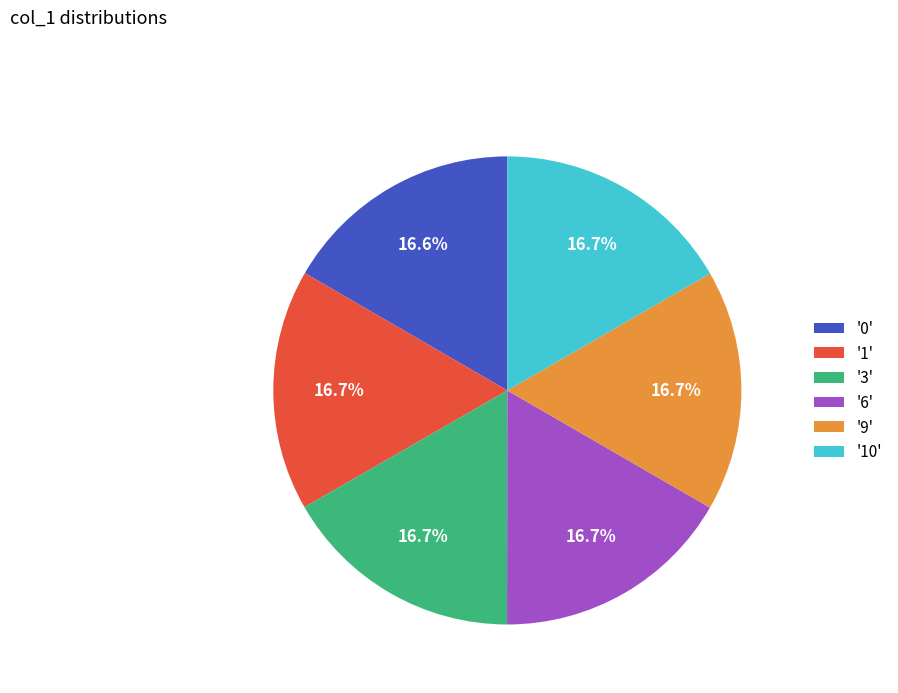

Does any single category account for the majority?

No